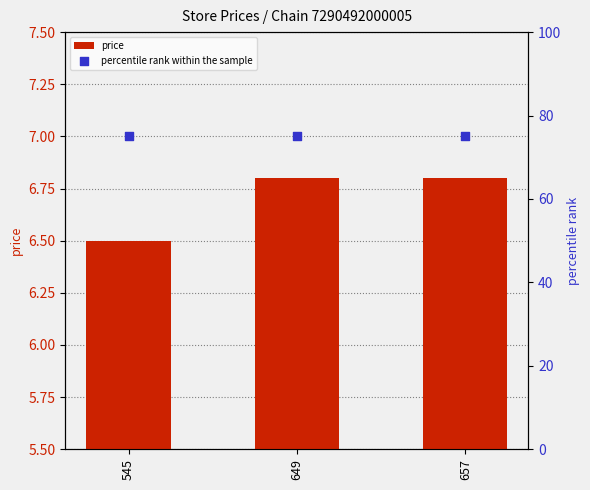

At which category is the sum across all series the highest?

649